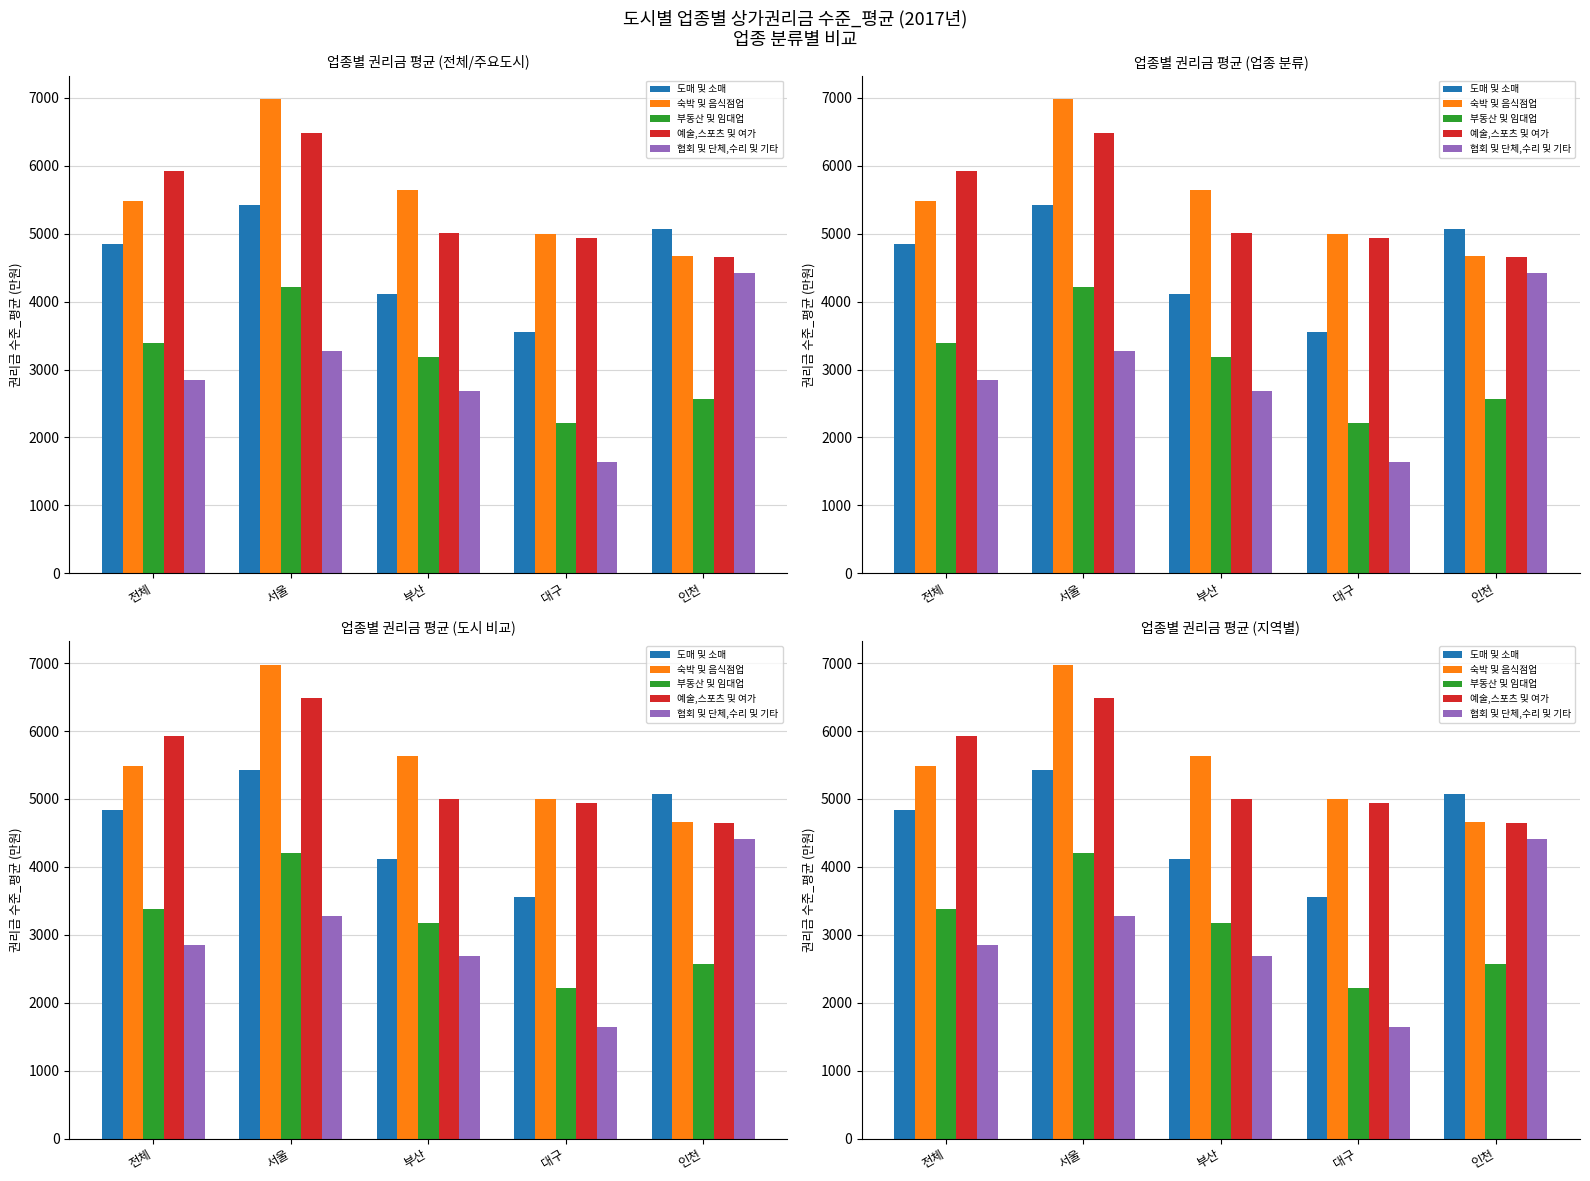

Between 부산 and 대구, which series saw the biggest shift?

협회 및 단체,수리 및 기타